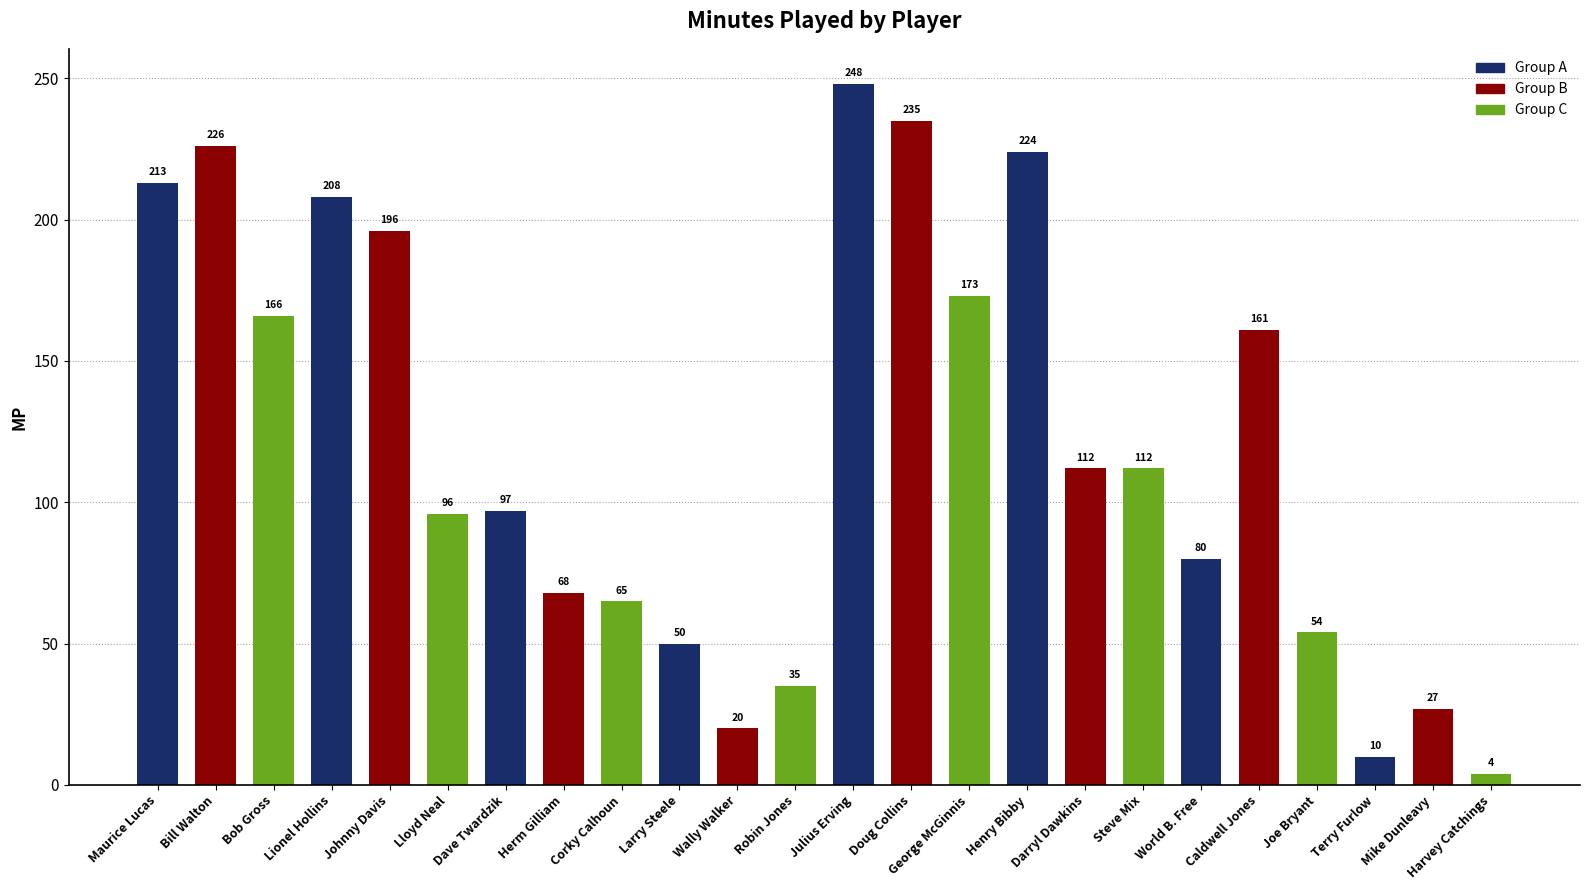

Count the number of data series in this chart.

1